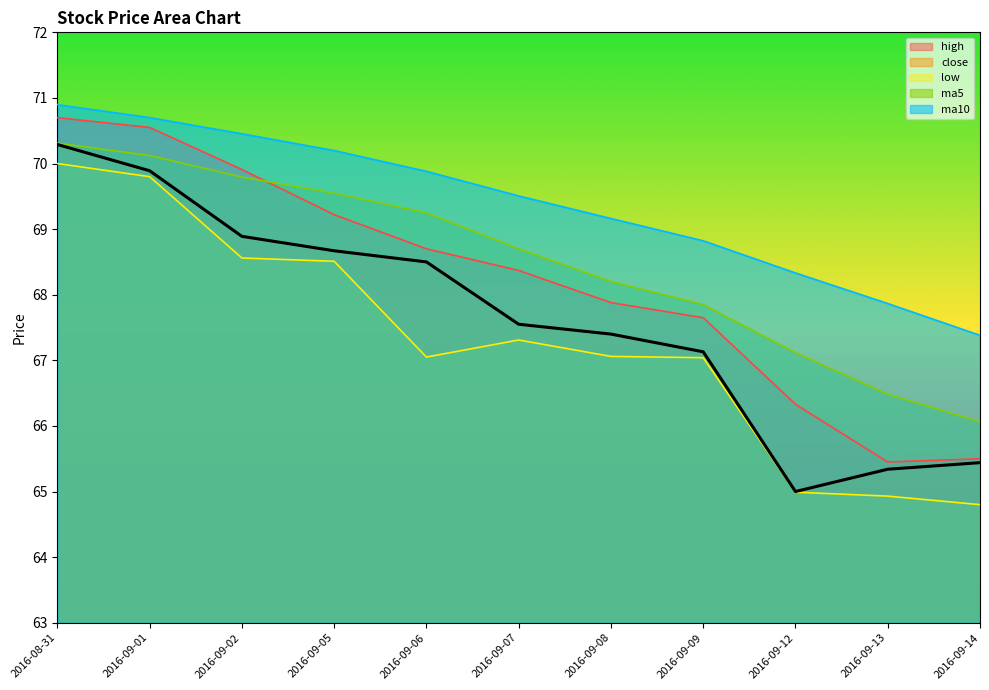

Does the chart have visible grid lines?

No